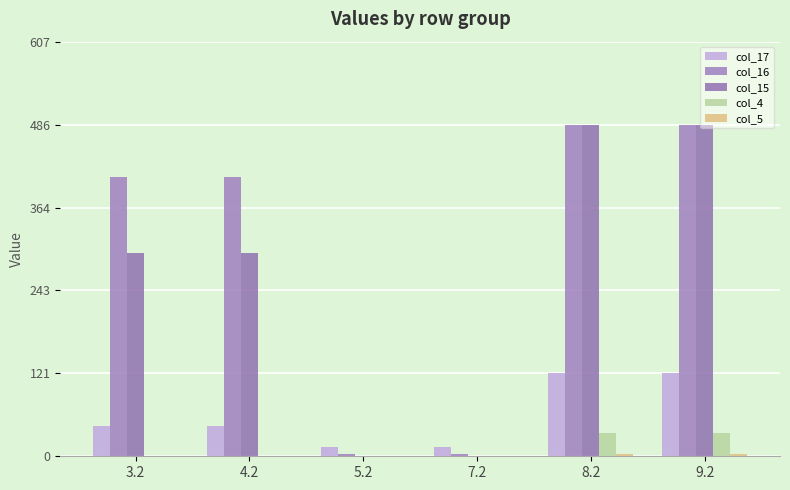

Reading left to right, extract all data points from this chart.

col_17: 44.4	44.4	13.4	13.4	121.4	121.4
col_16: 408.6	408.6	2.7	2.7	485.6	485.6
col_15: 297.2	297.2	0.0	0.0	484.8	484.8
col_4: 0.0	0.0	0.0	0.0	33.4	33.4
col_5: 0.0	0.0	0.0	0.0	4.0	4.0